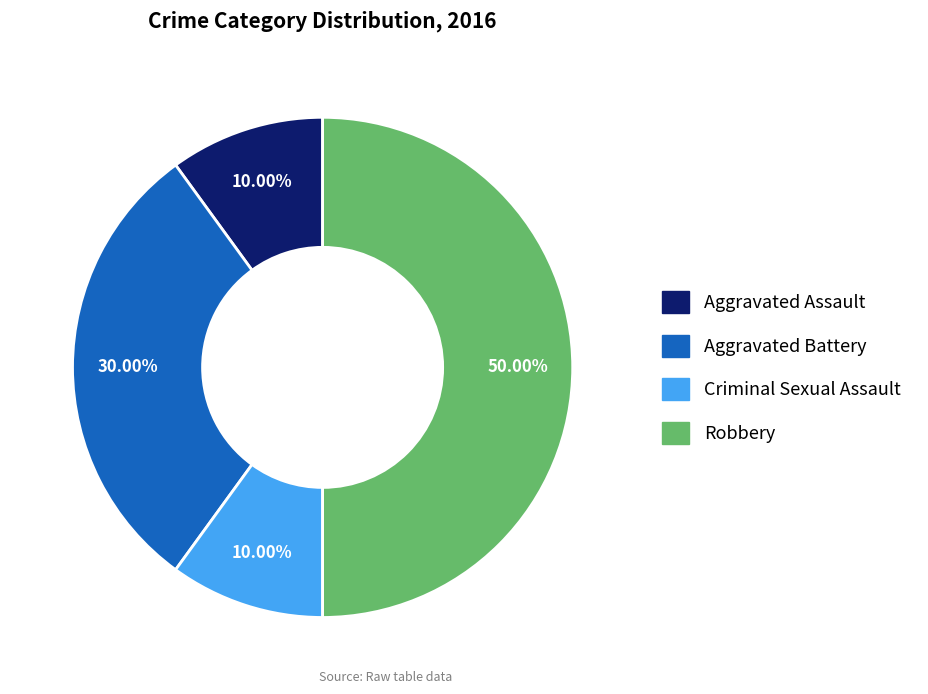

Count the number of slices in the pie.

4